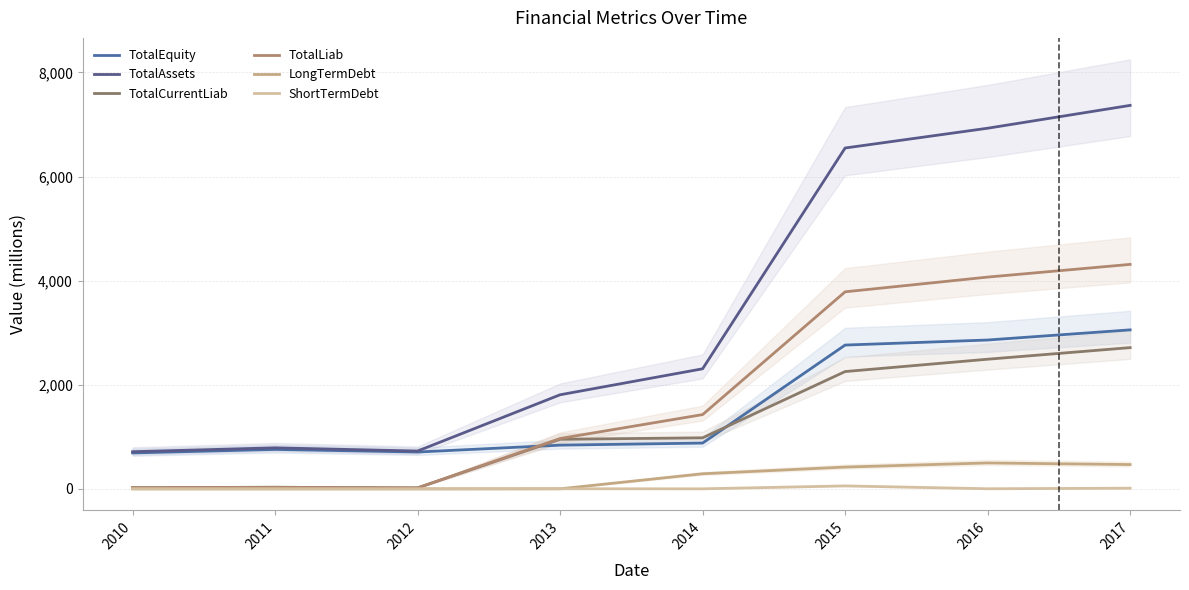

At which category is the sum across all series the highest?

2017